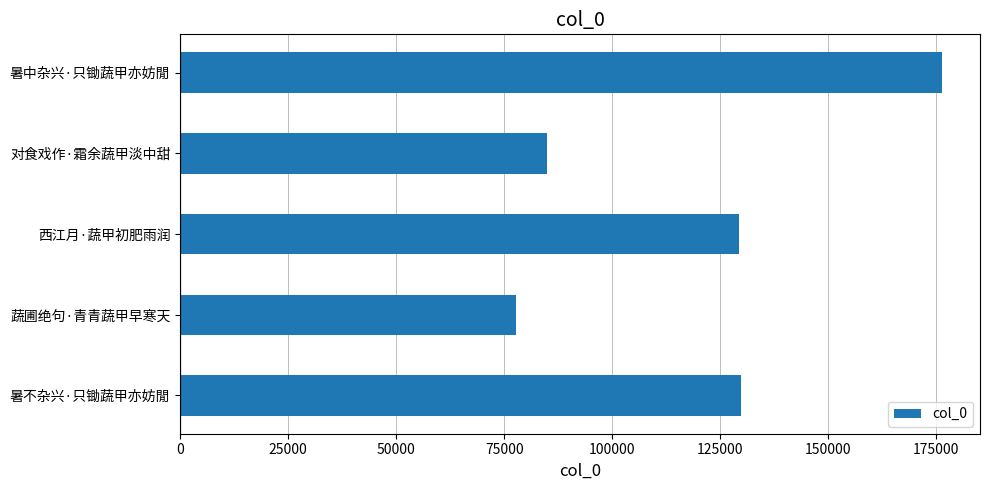

Between 西江月·蔬甲初肥雨润 and 蔬圃绝句·青青蔬甲早寒天, which is larger?

西江月·蔬甲初肥雨润